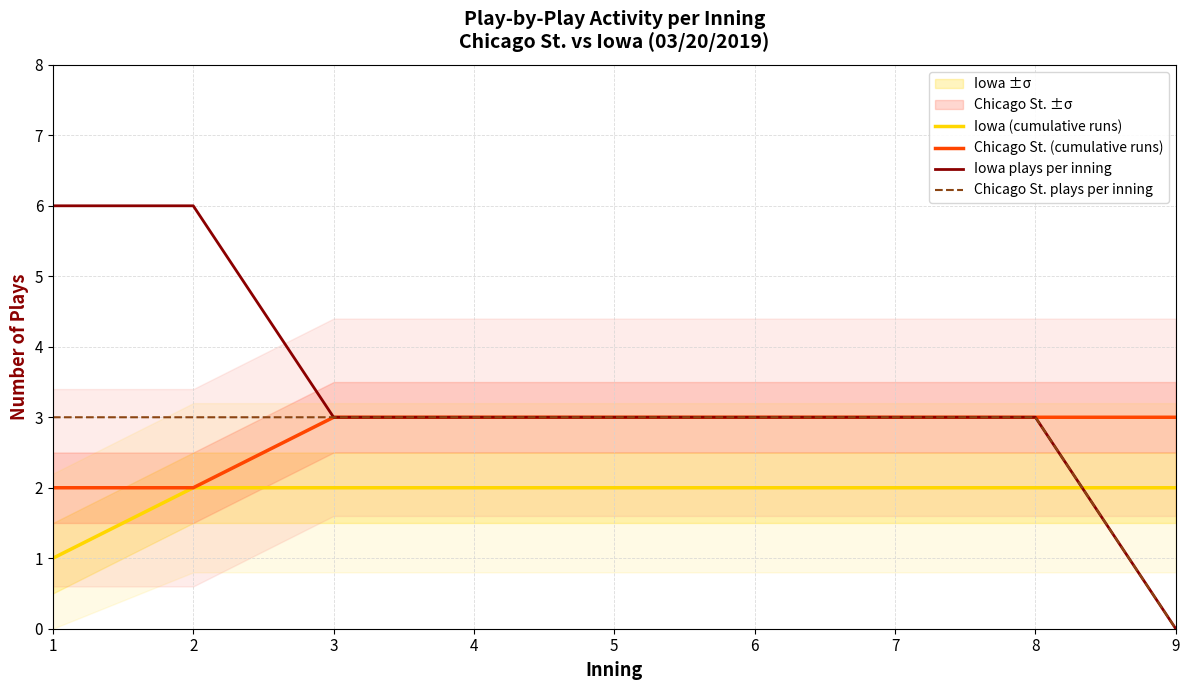

Which category has the lowest value across all series?

9